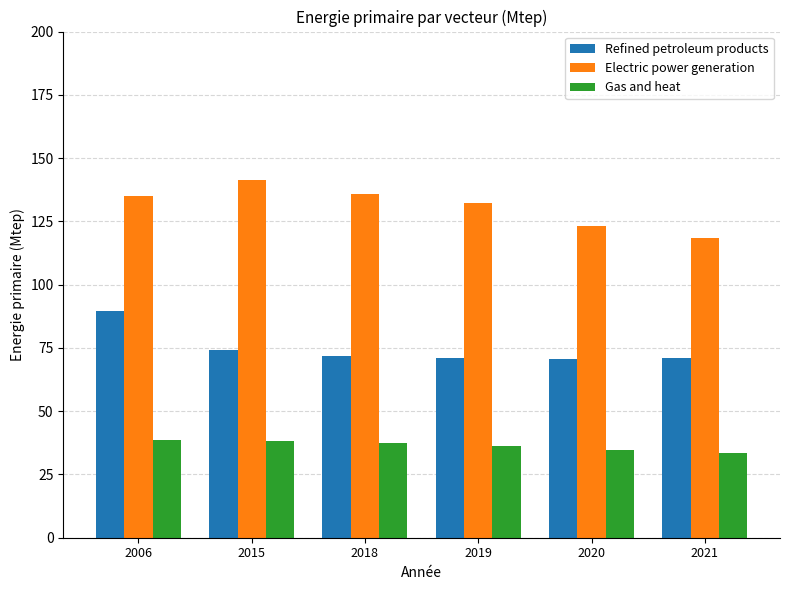

The value of Gas and heat at 2021 is 33.4. True or false?

True